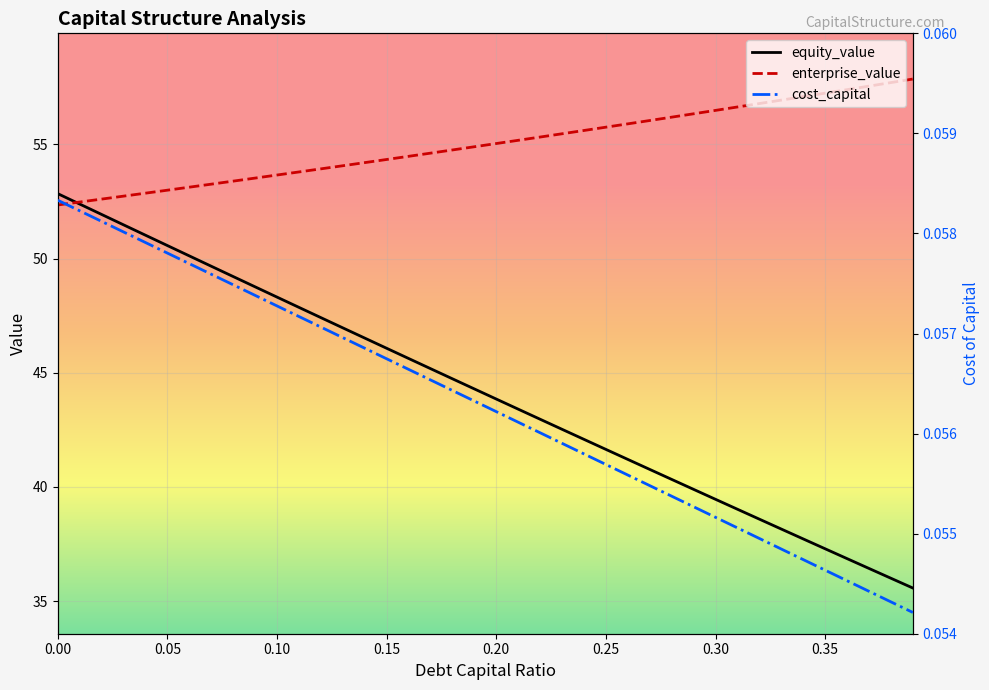

True or false: enterprise_value and cost_capital cross at least once.

False